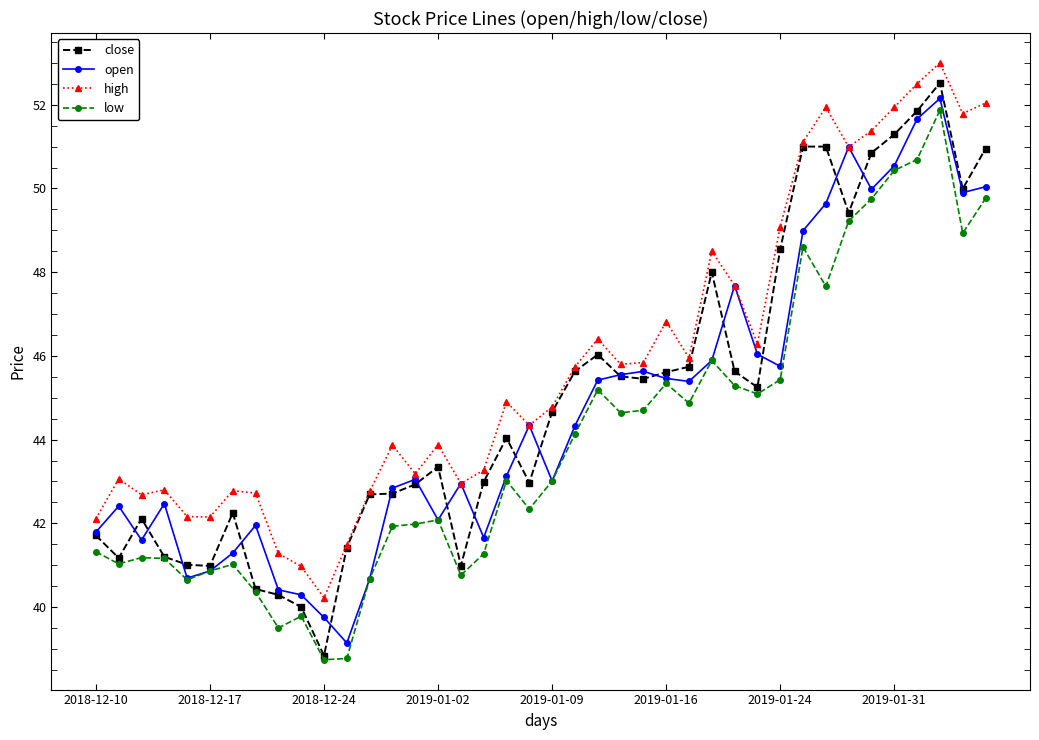

True or false: low has more than 2 points higher than both neighbors.

True